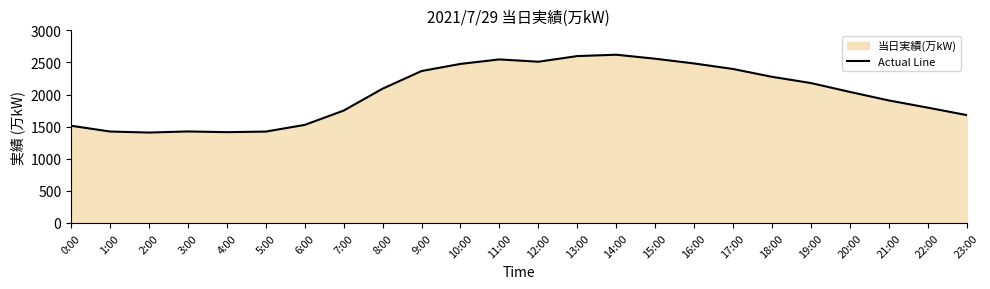

The value at 9:00 is 819. True or false?

False